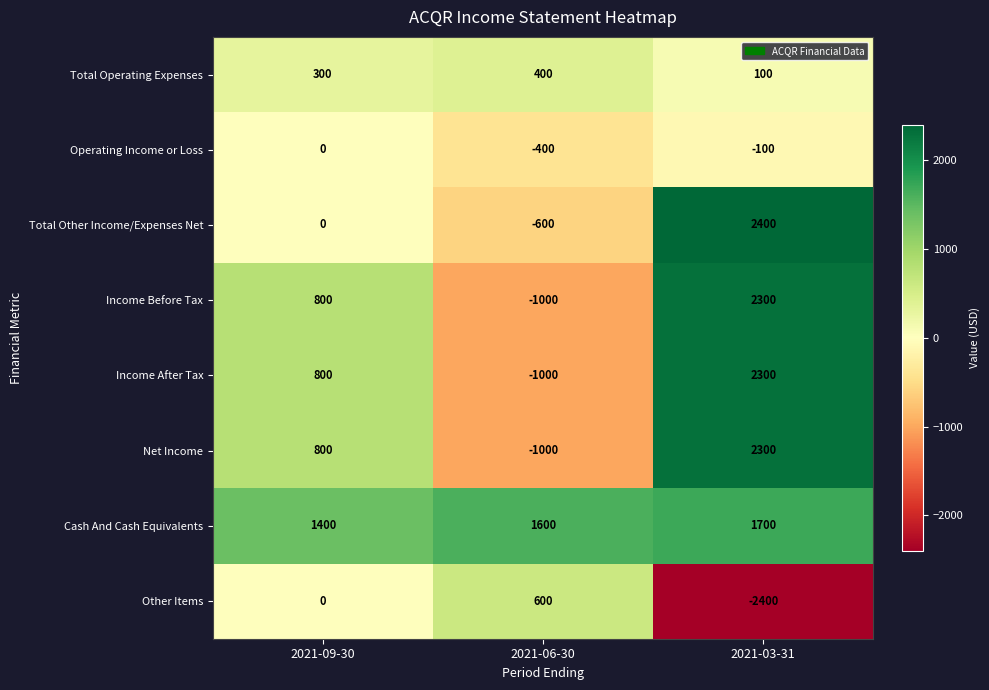

The Net Income series shows -1000 at 2021-06-30. True or false?

True